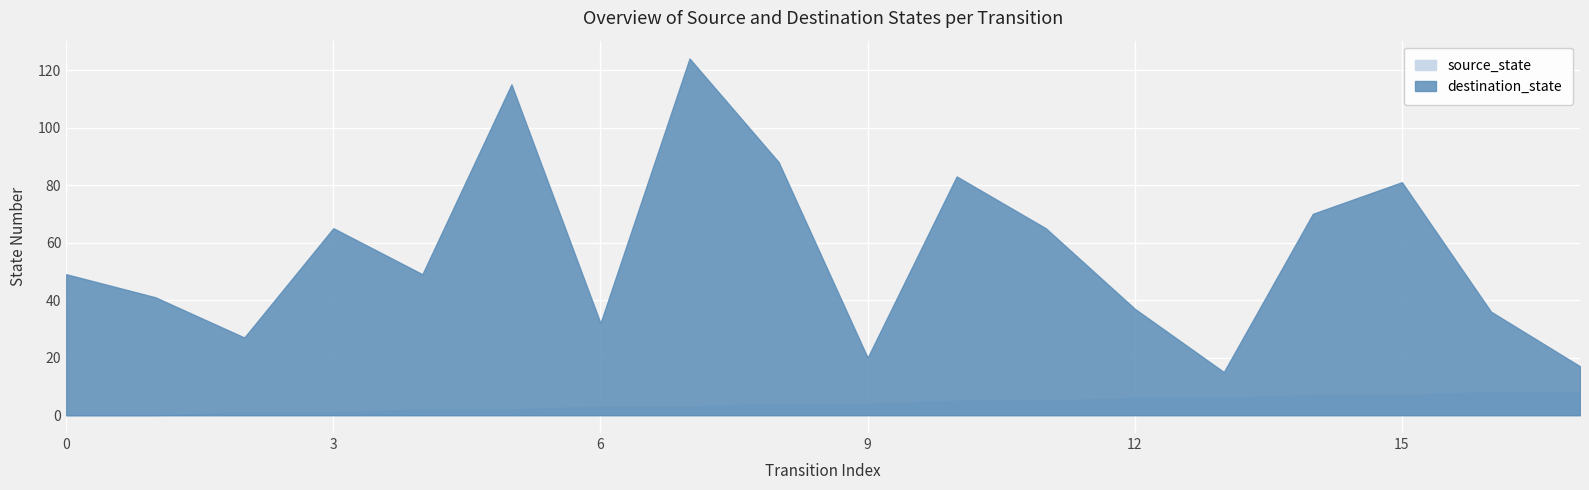

The source_state series shows 7 at 14. True or false?

True